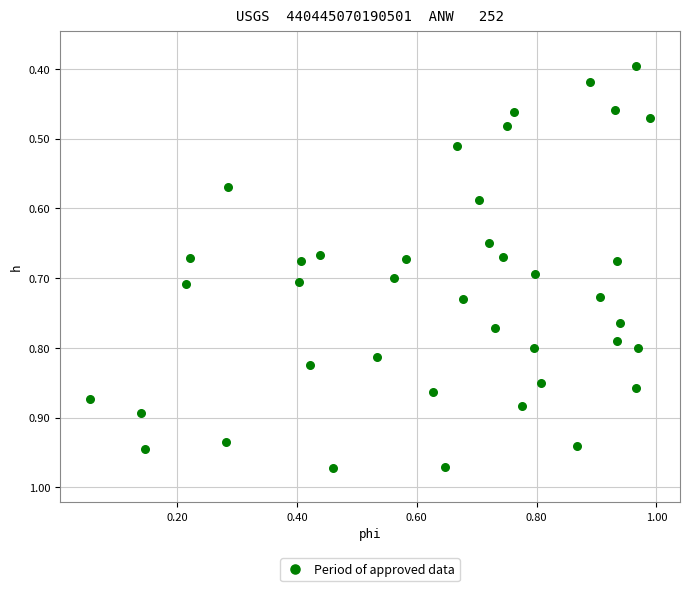

How many data points are displayed?

40